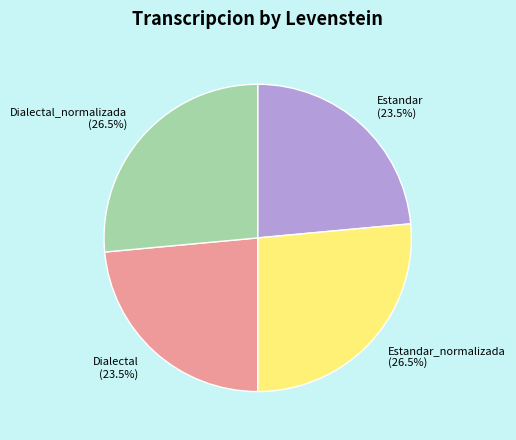

To the nearest percent, what is the combined percentage of Dialectal_normalizada and Dialectal?

50%